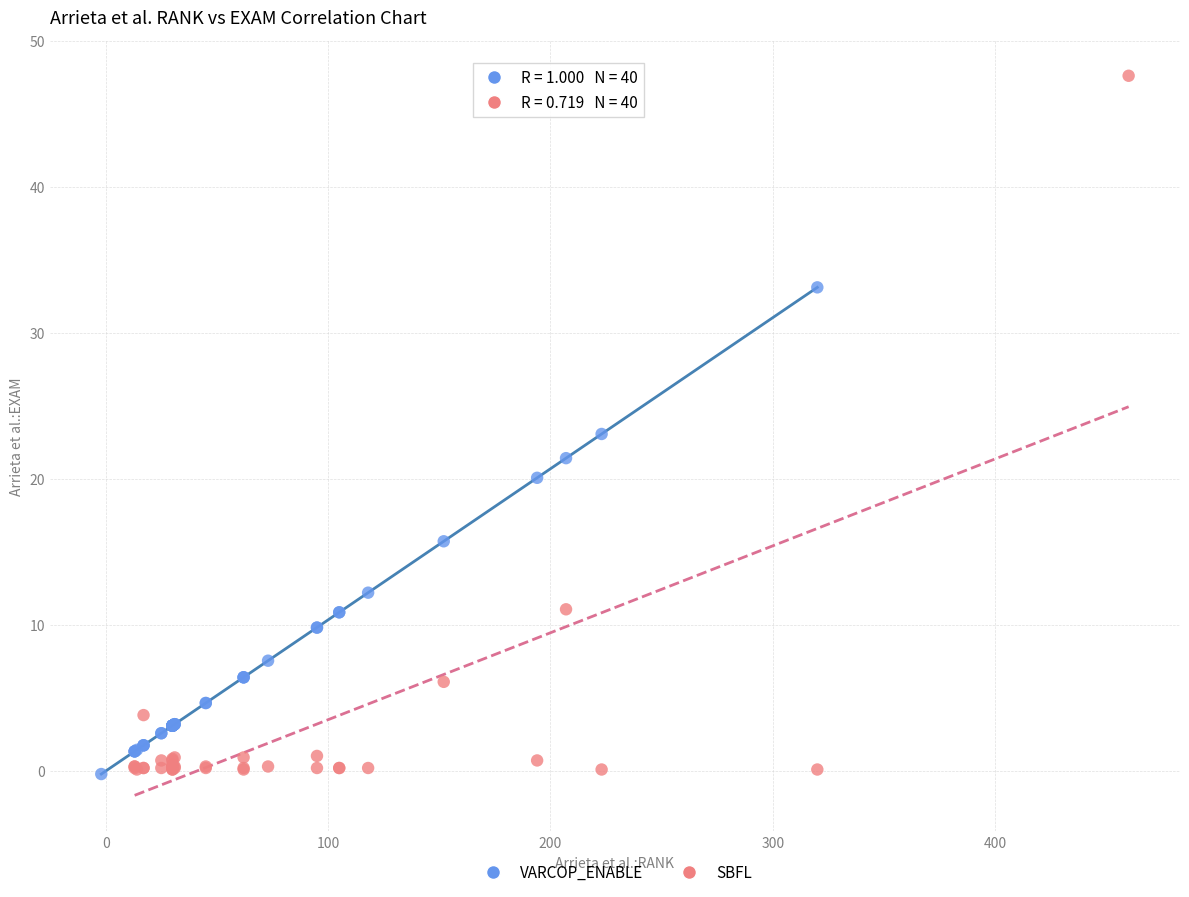

Which series reaches the maximum Y coordinate?

SBFL